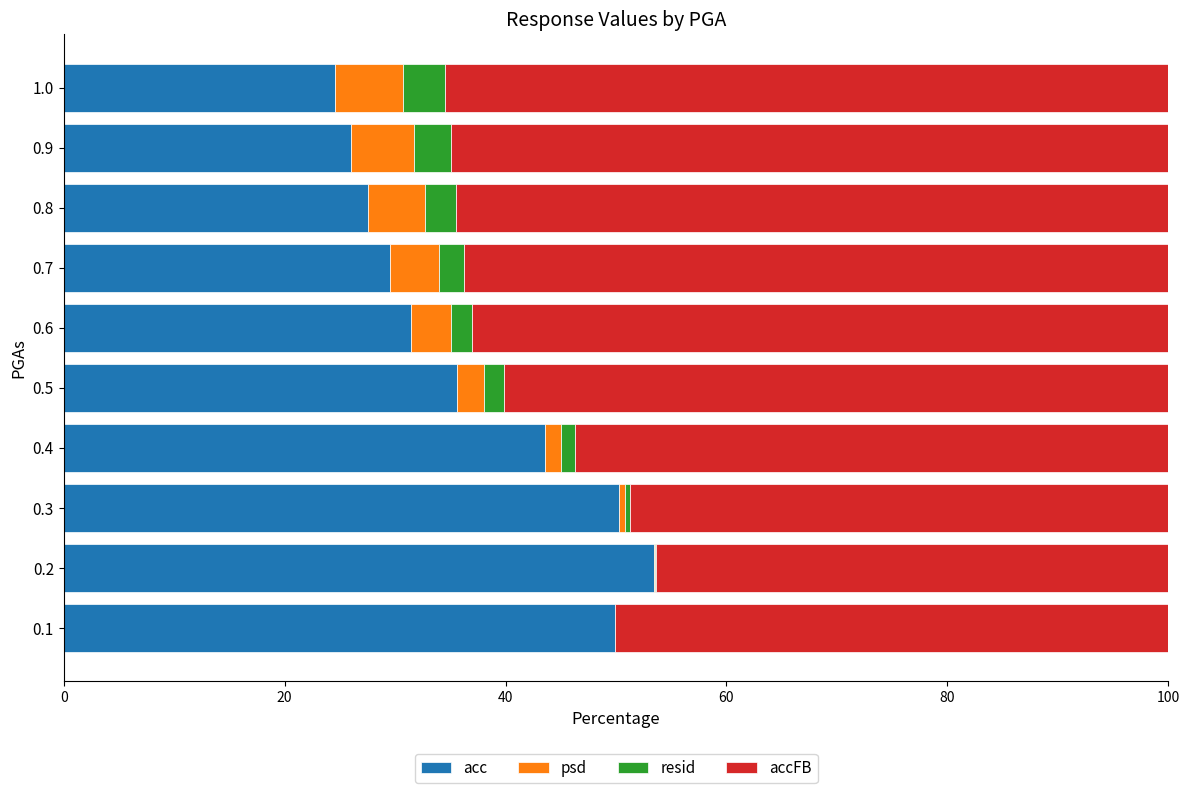

What is the total value across all series at 1.0?

100.0